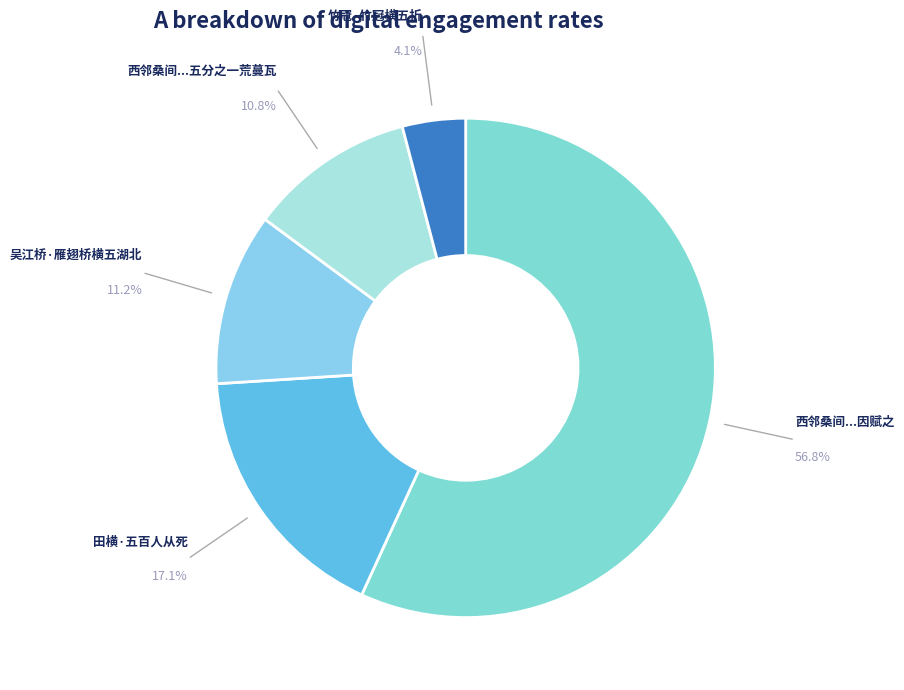

Which category has the biggest portion of the pie?

西邻桑间...因赋之